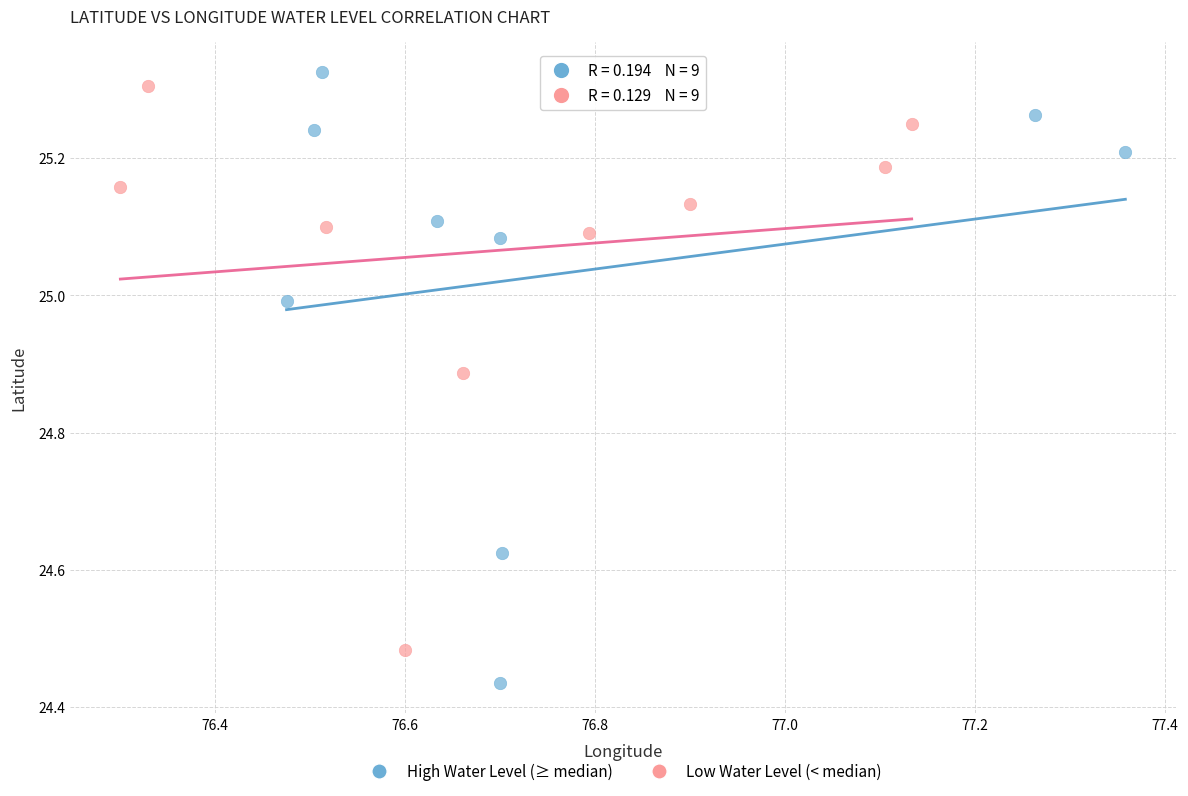

Which series reaches the minimum Y coordinate?

High Water Level (≥ median)